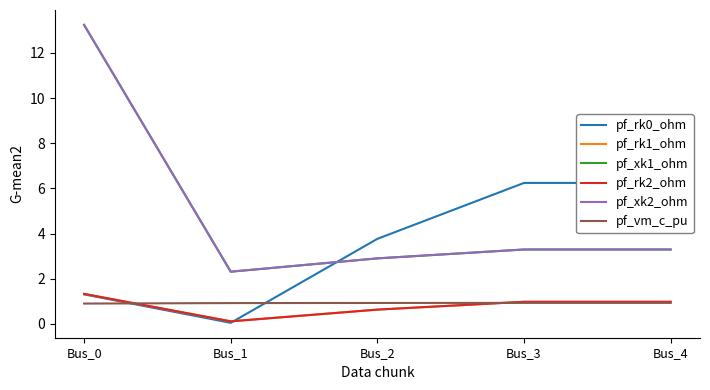

True or false: pf_xk2_ohm has a value of 3.3 at Bus_4.

True